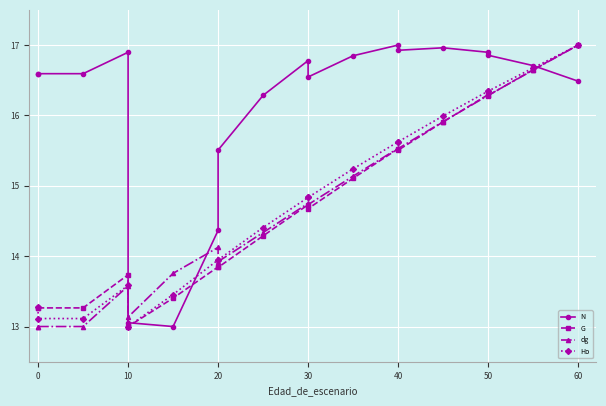

Which series has the largest range (max minus min)?

N